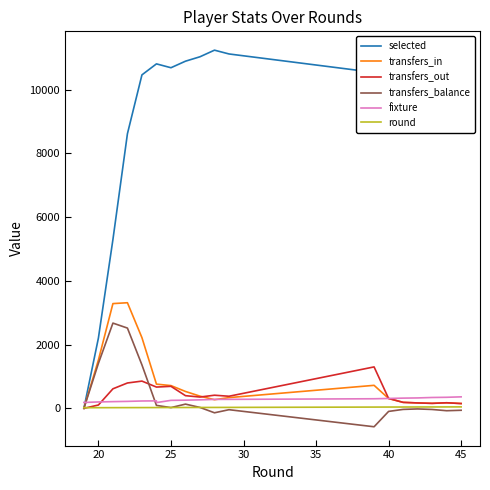

In transfers_in, how many points are higher than both neighbors (excluding endpoints)?

3